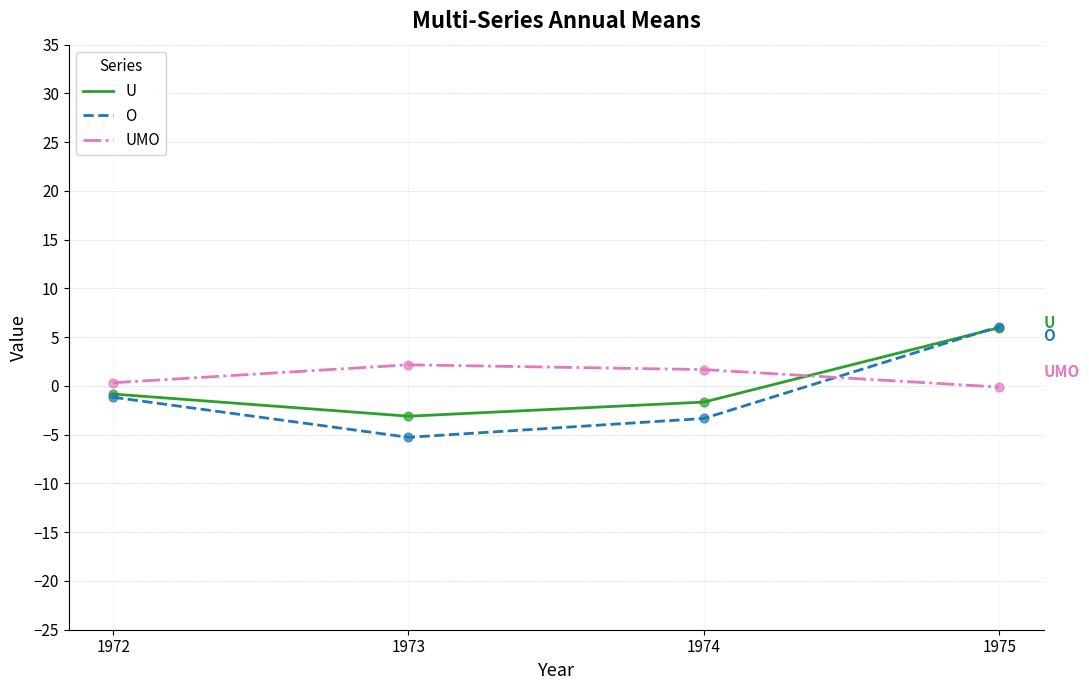

Is the value of U at 1974 greater than the value of UMO at 1973?

No